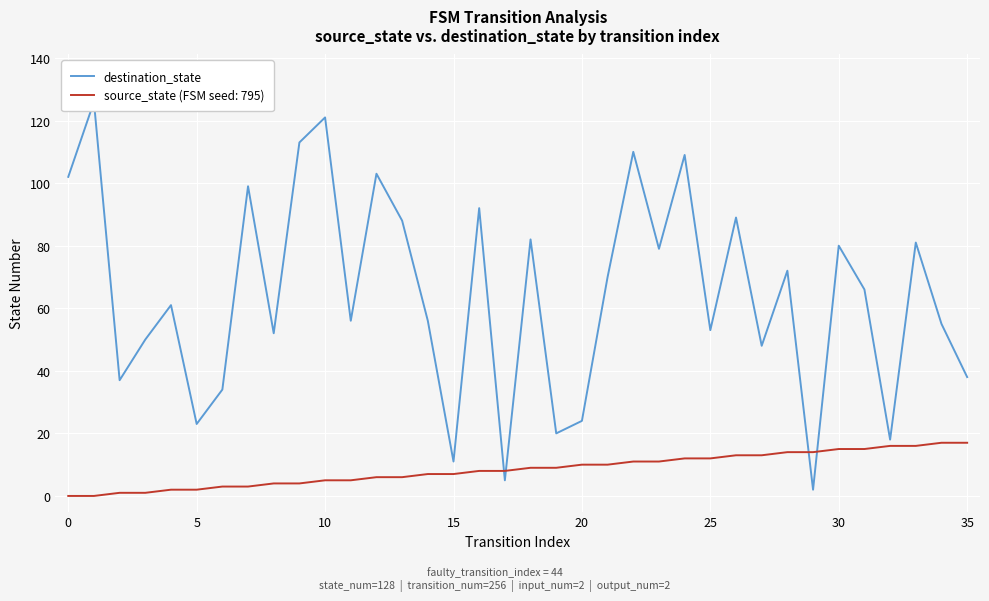

What is the greatest value displayed?

126